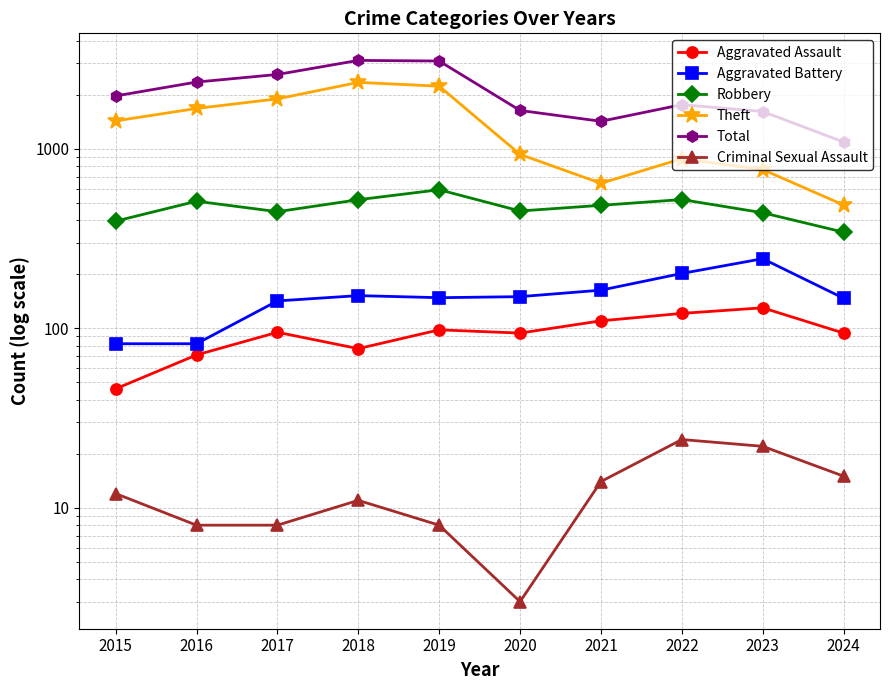

Reading left to right, list all the values displayed in this chart.

Aggravated Assault: 46	71	95	77	98	94	110	121	130	94
Aggravated Battery: 82	82	142	152	148	150	163	202	244	147
Robbery: 395	510	446	520	591	450	484	521	440	343
Theft: 1429	1676	1896	2342	2230	930	642	880	766	486
Total: 1968	2352	2592	3105	3080	1634	1422	1760	1612	1090
Criminal Sexual Assault: 12	8	8	11	8	3	14	24	22	15